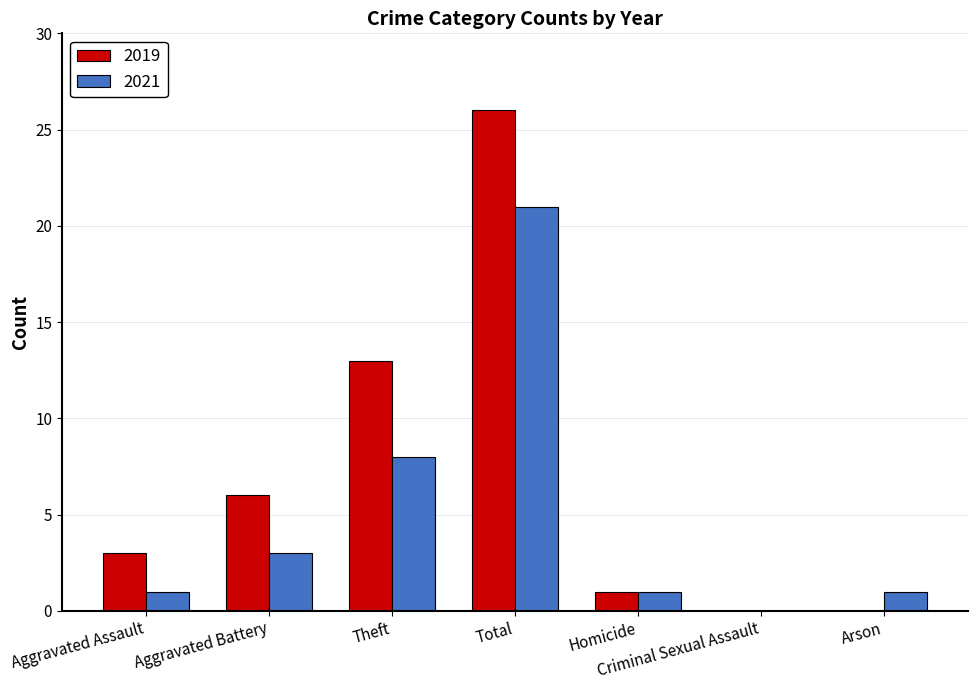

What is the sum of all 2019 values?

49